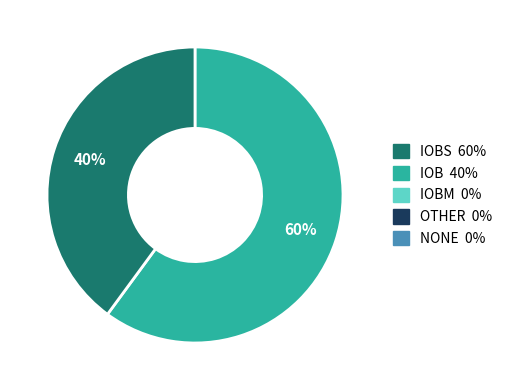

To the nearest percent, what is the difference between the largest and smallest slice percentages?

20%